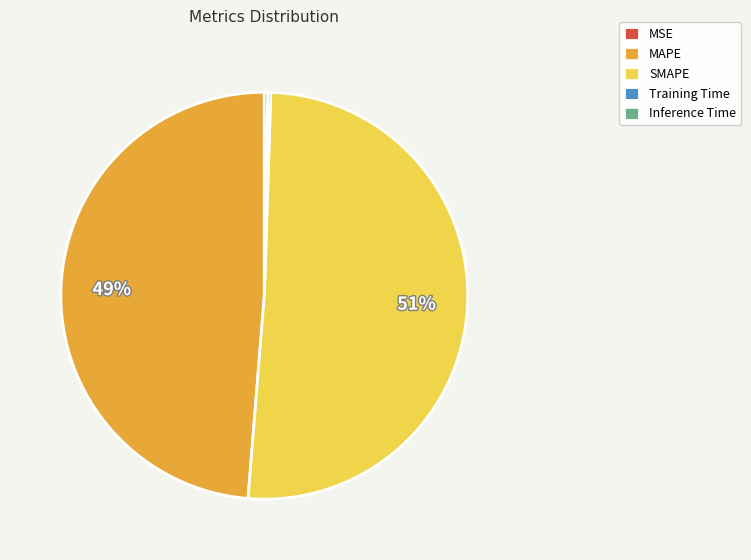

Is it true that SMAPE is 51% of the pie?

True